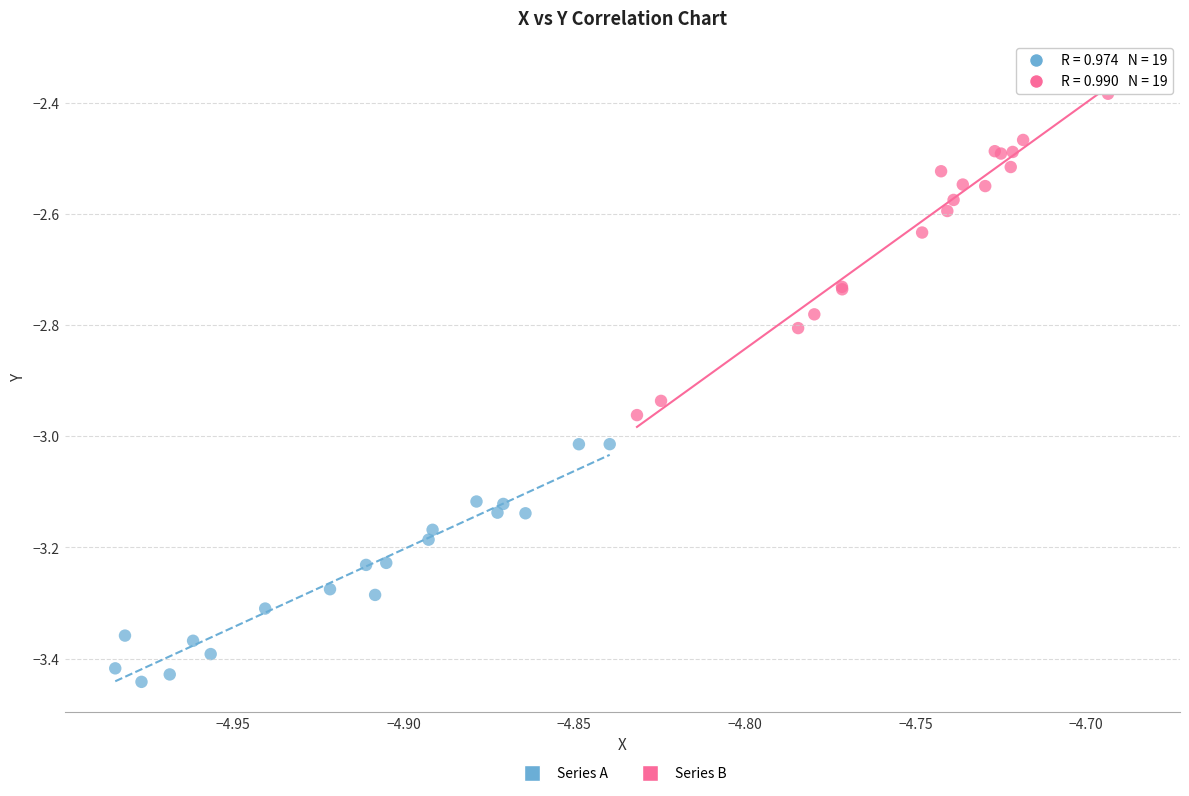

Which series has the largest Y range (max minus min)?

Series B